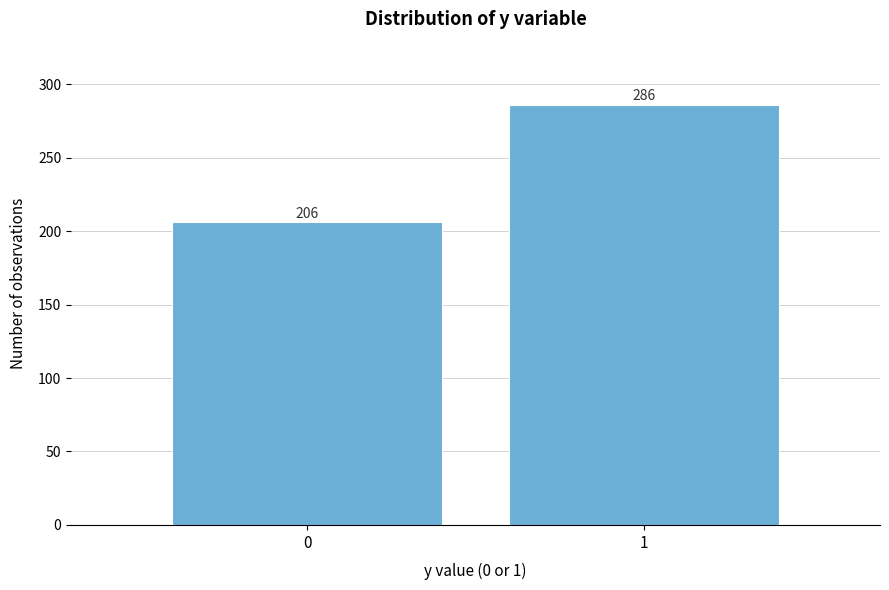

Reading left to right, list all the values displayed in this chart.

0=206	1=286